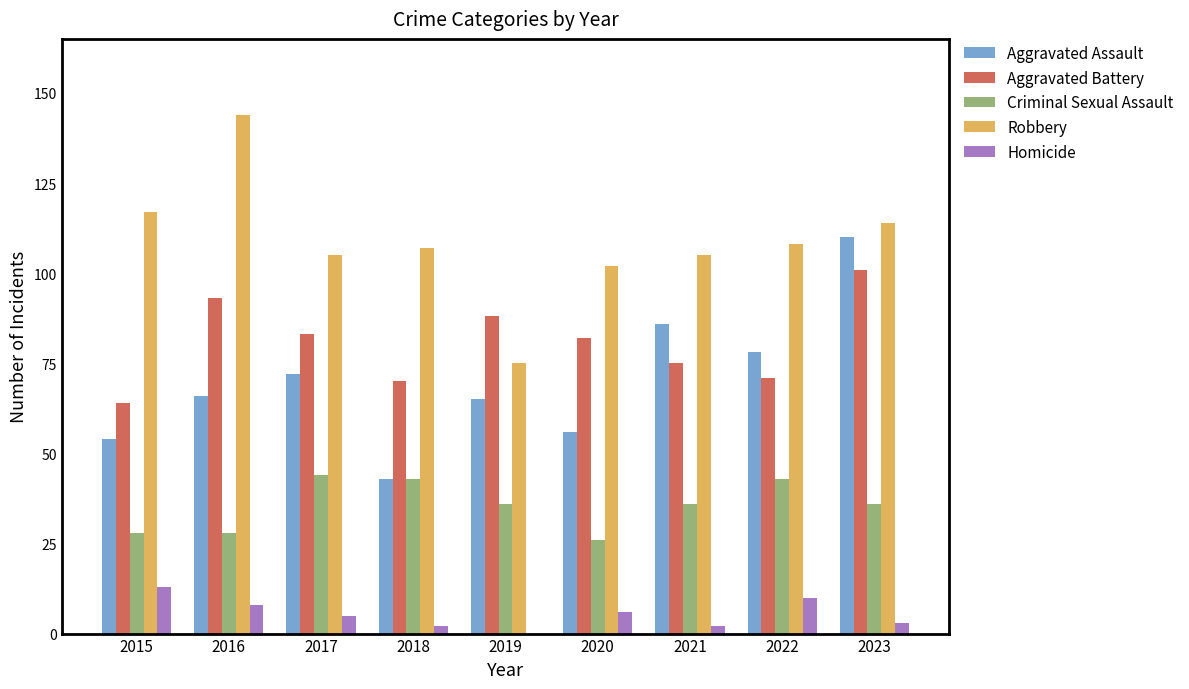

What is the sum of all Robbery values?

977